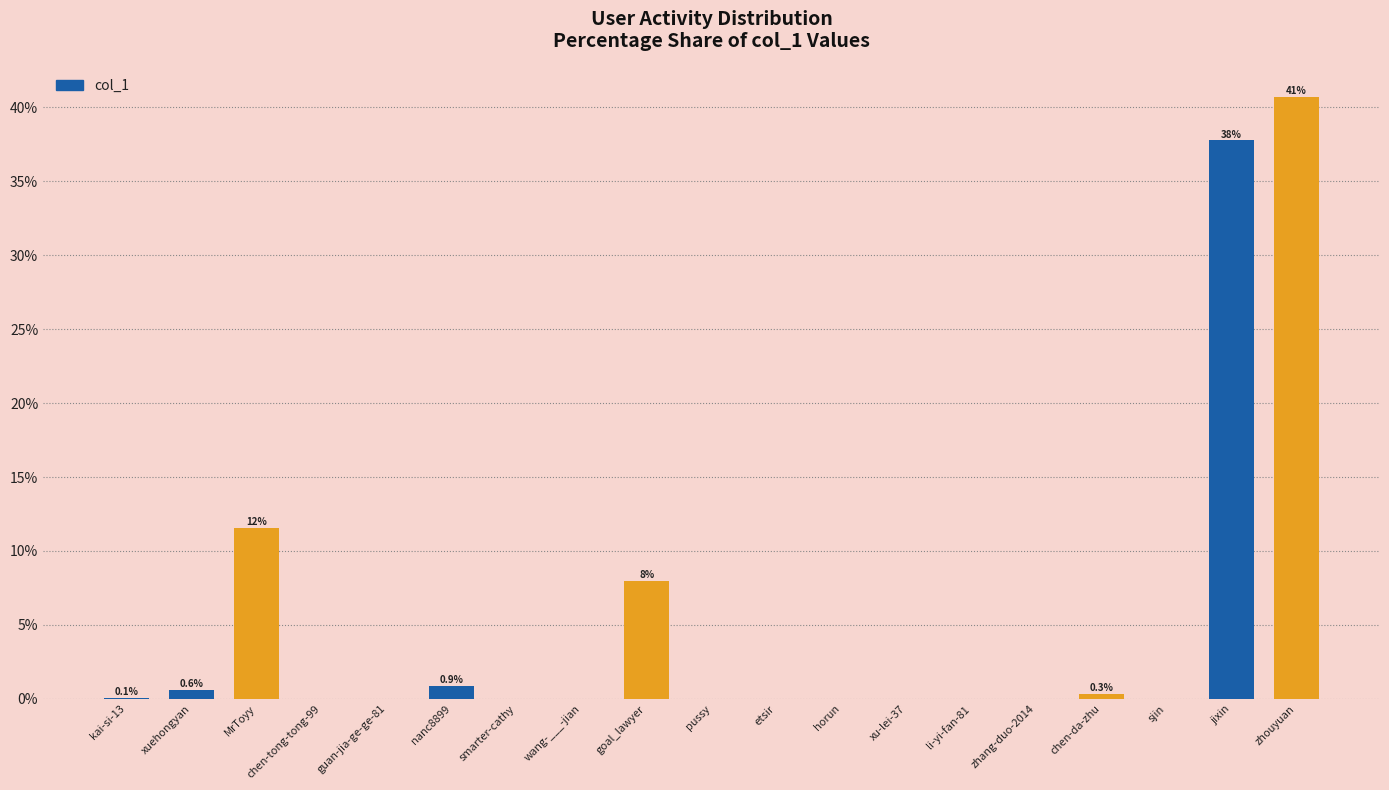

Read the value at nanc8899.

0.9